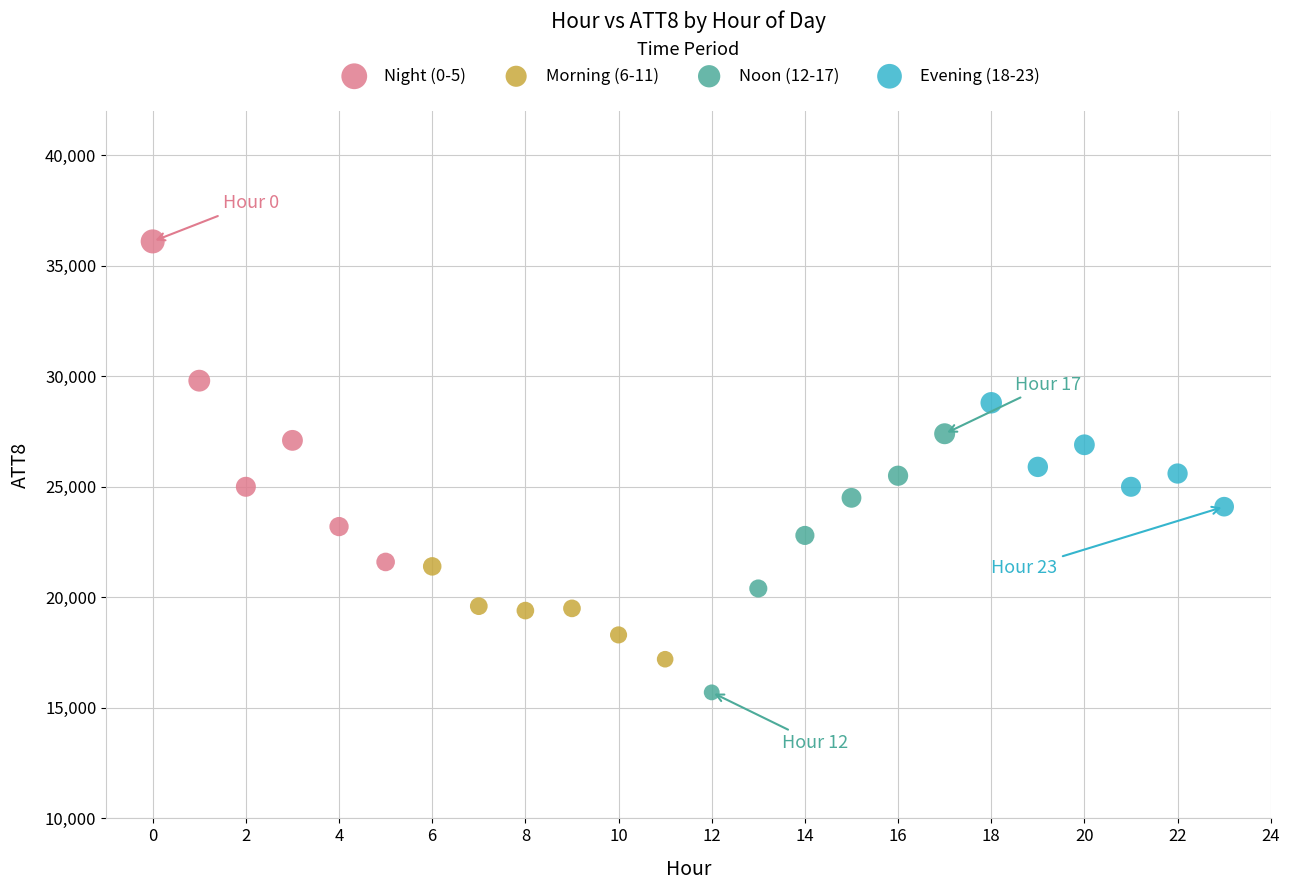

Which series reaches the maximum Y coordinate?

Night (0-5)